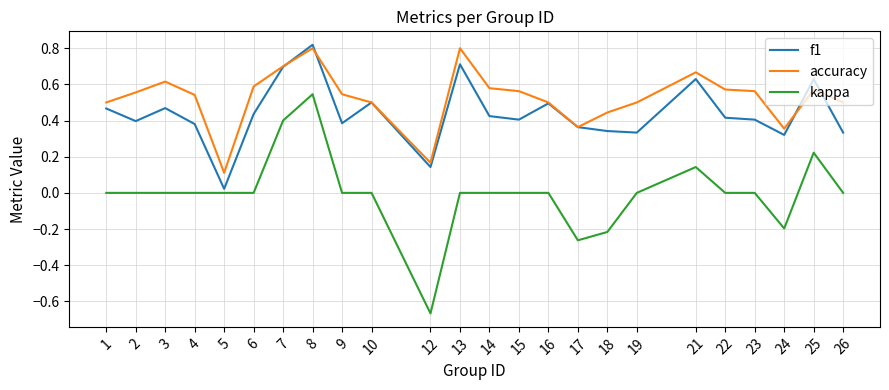

What is the sum of all accuracy values?

12.6